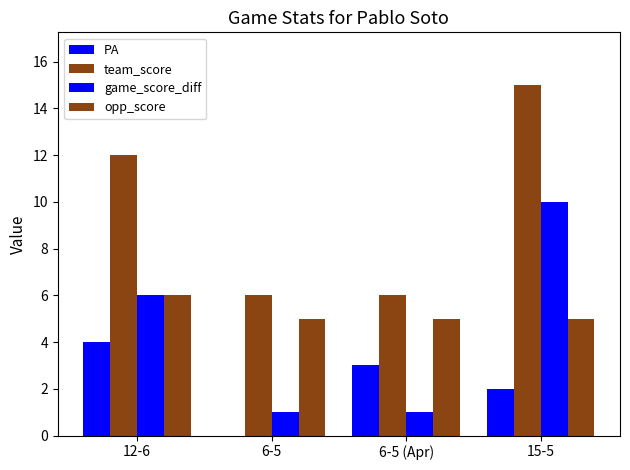

Is the value of opp_score at 6-5 (Apr) greater than the value of PA at 15-5?

Yes